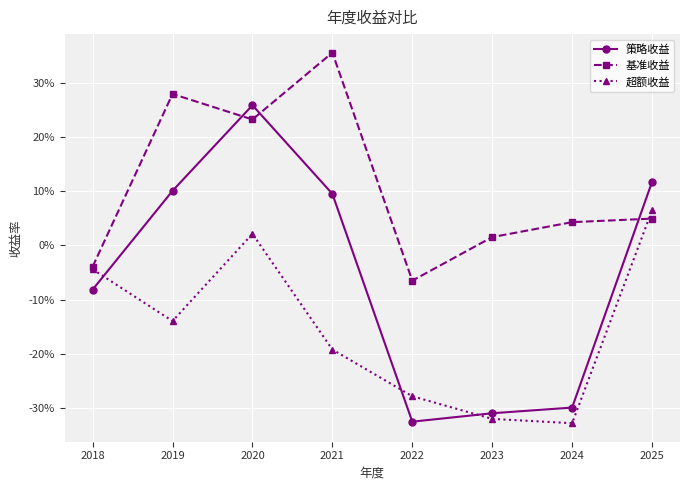

Does the chart have visible grid lines?

Yes